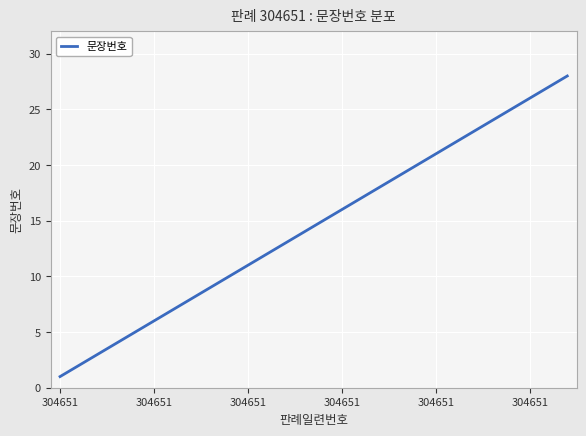

True or false: there are more than 0 points higher than both neighbors.

False